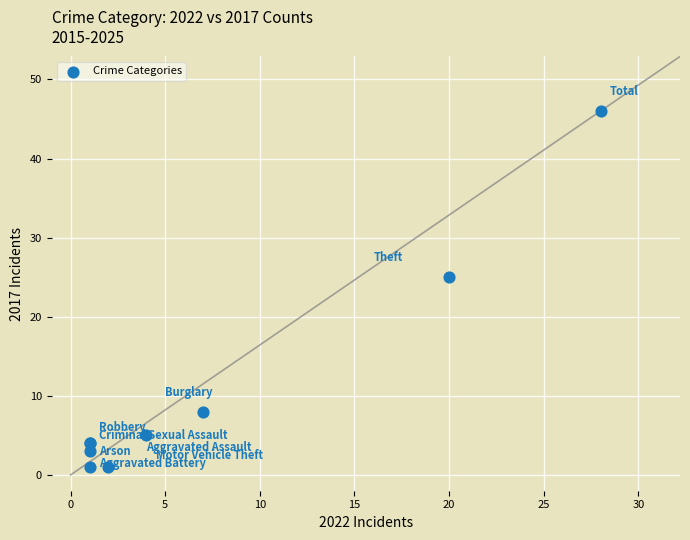

What Y value in the scatter plot is closest to 23?

25